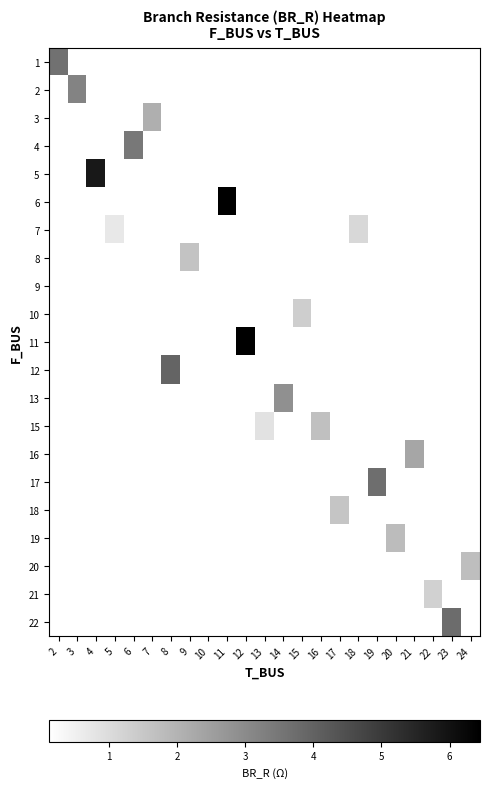

At how many categories does at least one series exceed 1?

20